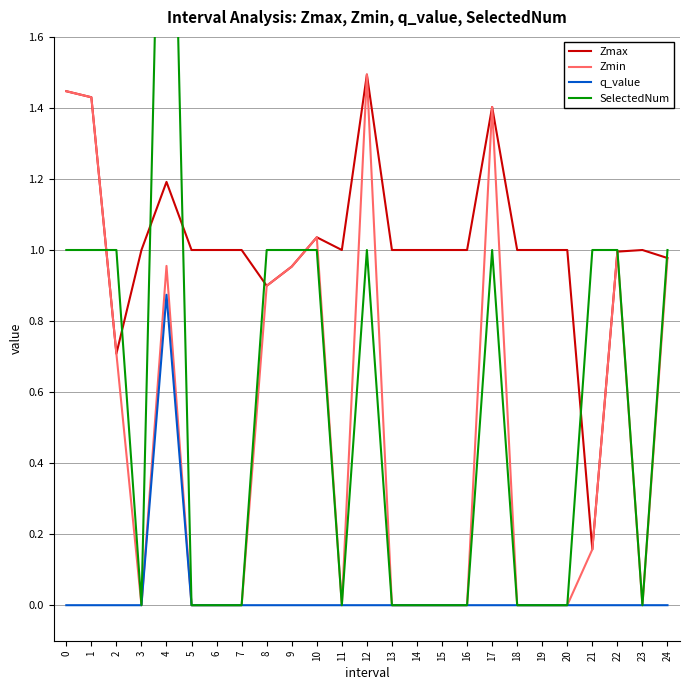

How many values in the Zmin series exceed 0?

12